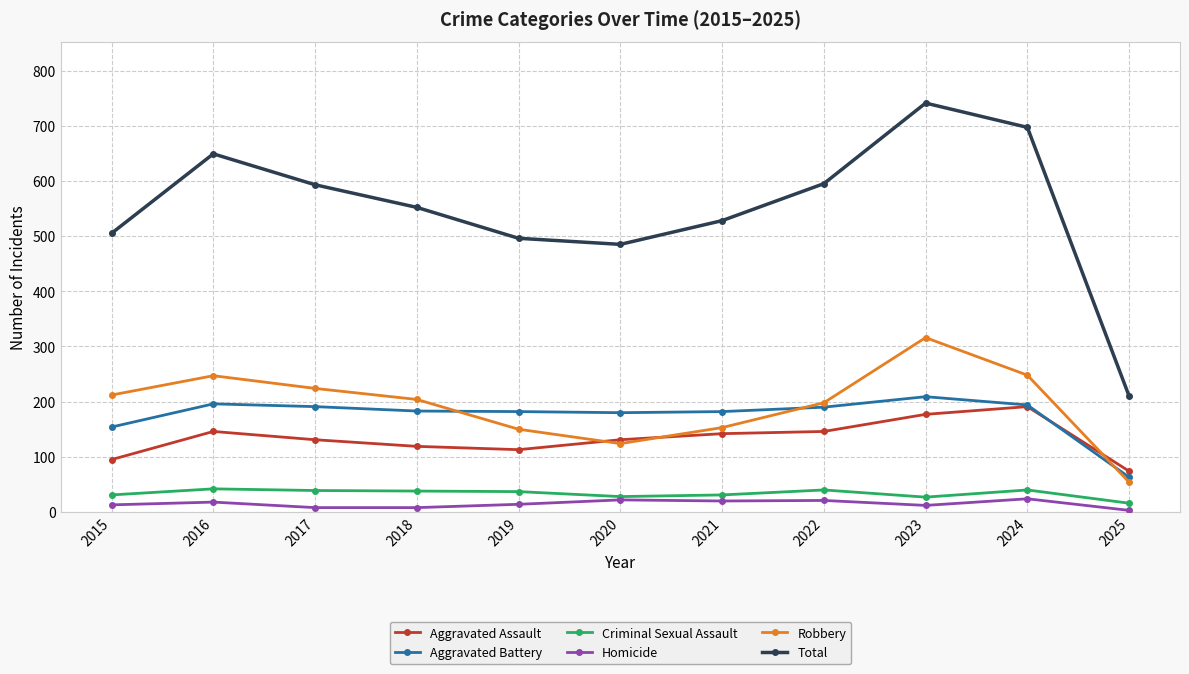

At which label does Robbery first exceed 204?

2015